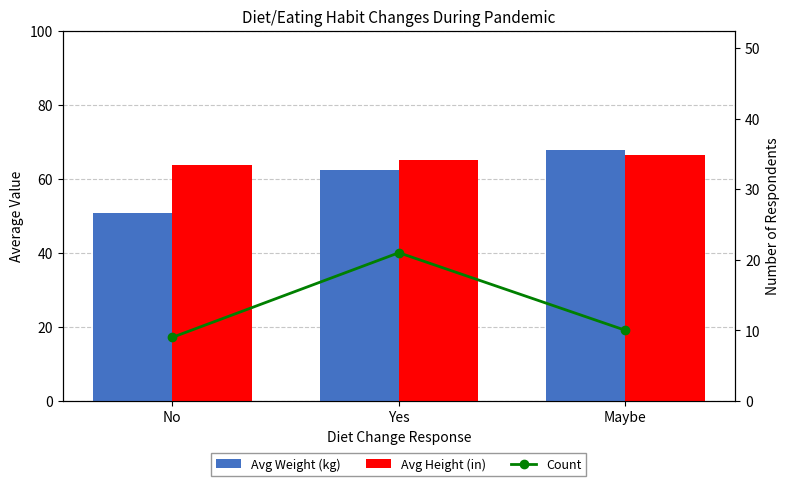

At which category is the sum across all series the highest?

Yes